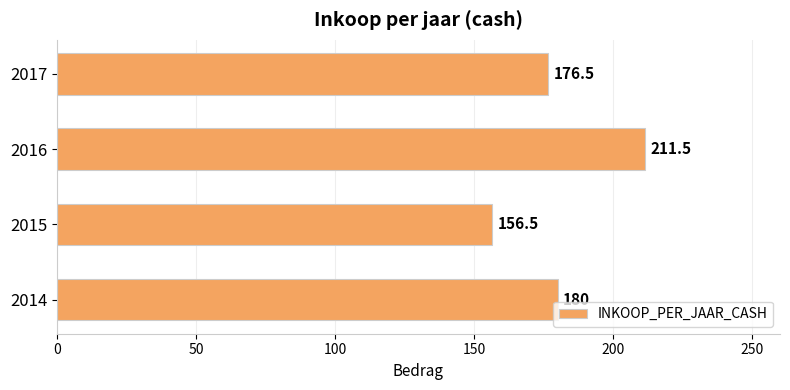

The value at 2016 is 211.5. True or false?

True